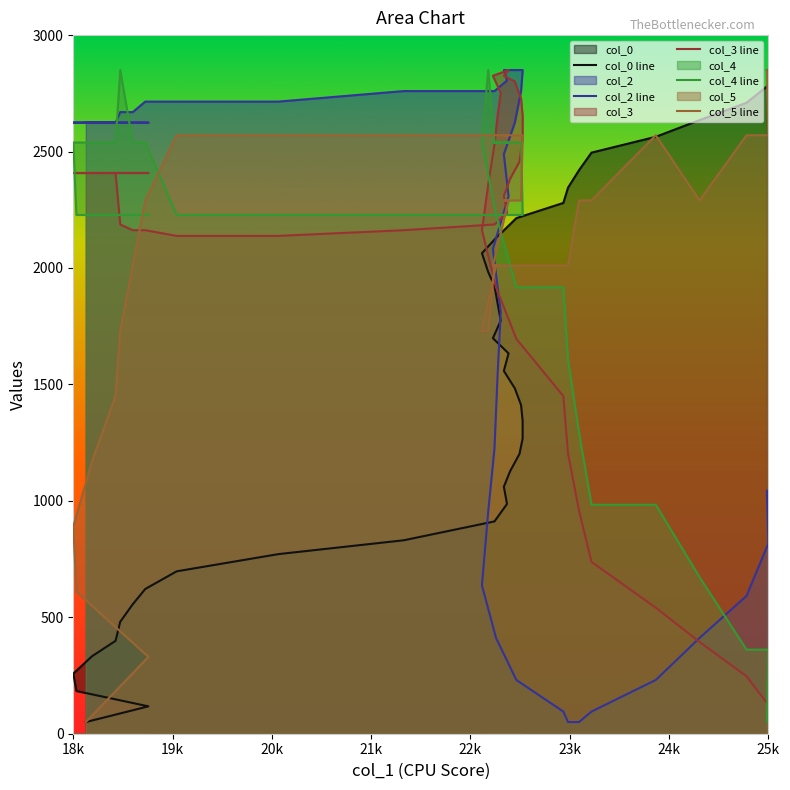

Rank the categories by col_5 value from highest to lowest.

25739, 19705, 20745, 22026, 22954, 23082, 23050, 23114, 23210, 23242, 23242, 24603, 25531, 25755, 19384, 23226, 23162, 23050, 23098, 23818, 23946, 25051, 19256, 22938, 23018, 22986, 22954, 22970, 23178, 23658, 23706, 19128, 22890, 22826, 19080, 18840, 18648, 18680, 19416, 18776